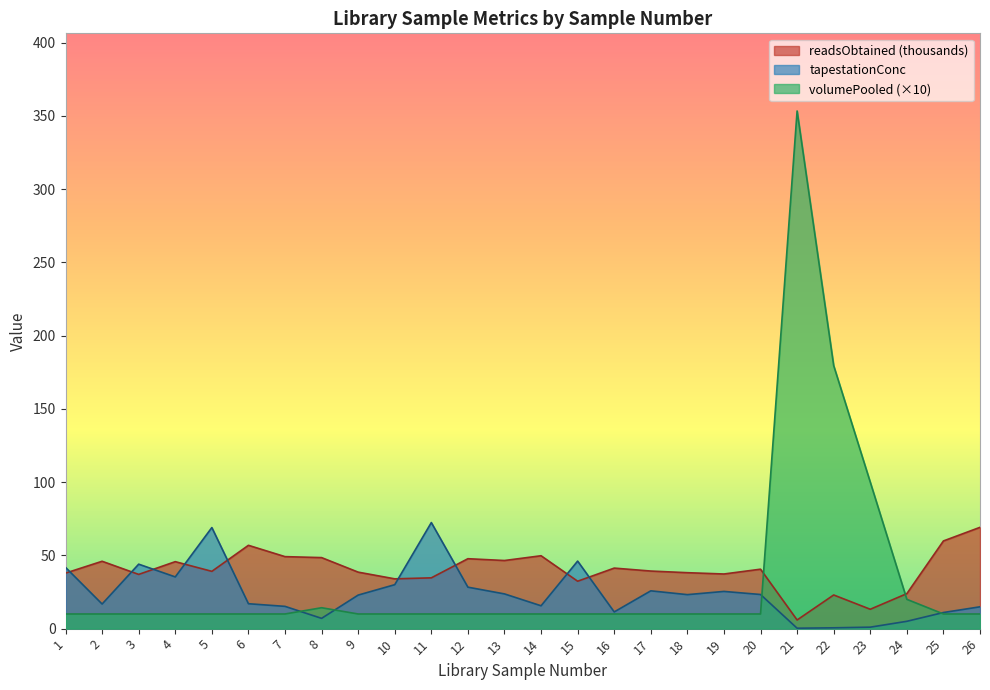

What is the difference between the maximum and minimum values in the tapestationConc series?

72.1